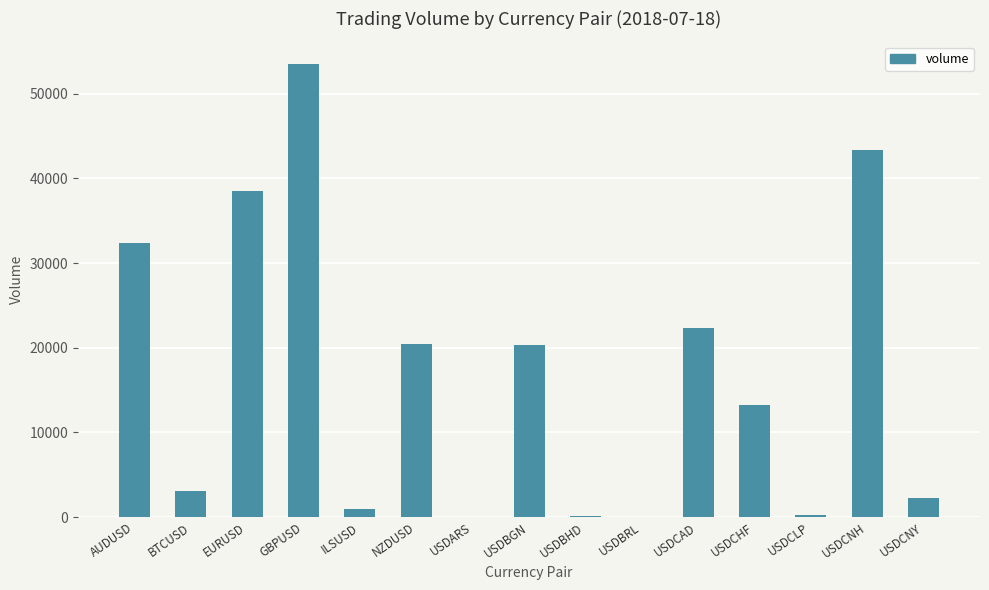

What is the sum of all values?

250662